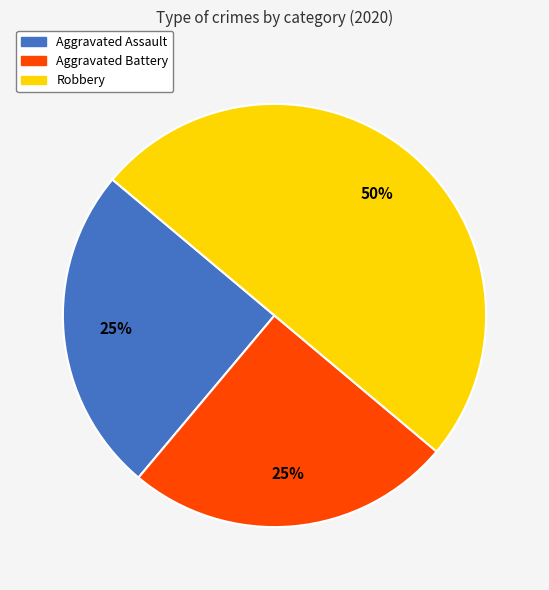

Do Aggravated Battery and Robbery together represent more than half of the pie?

Yes